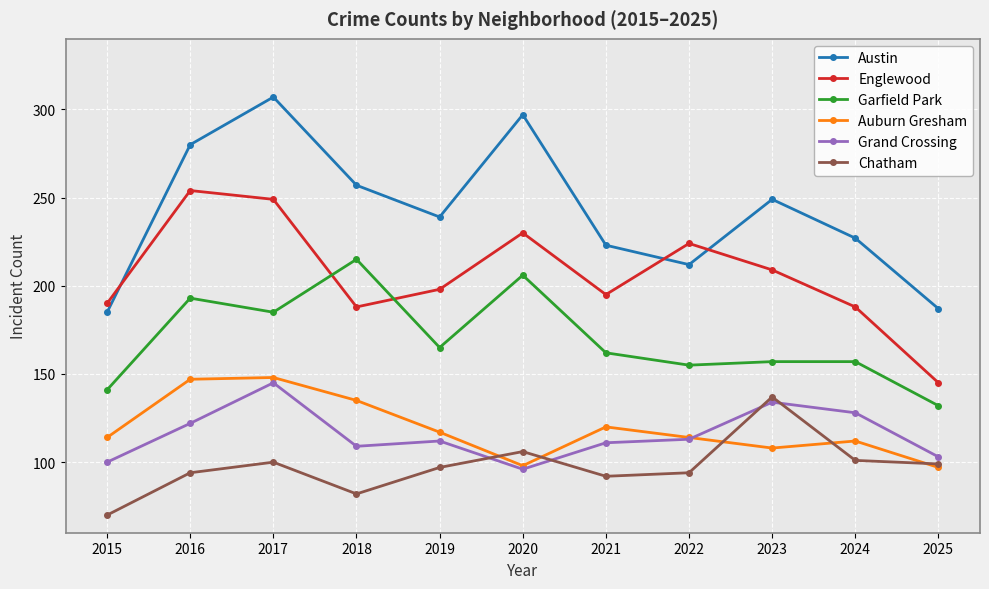

What is the value of the Chatham point at the 2nd from the left?

94